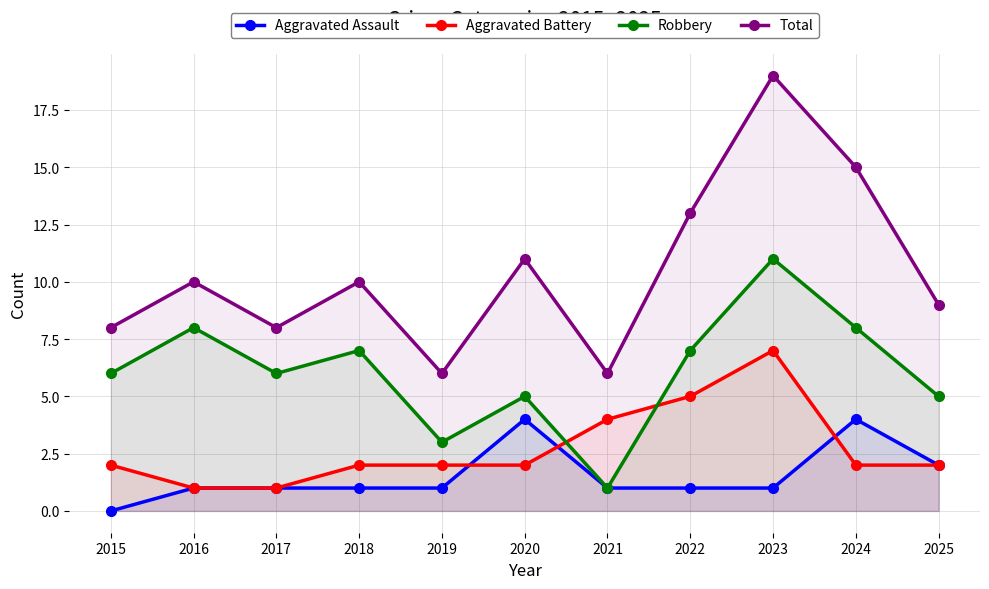

Where is Aggravated Battery nearest to the value 4?

2021